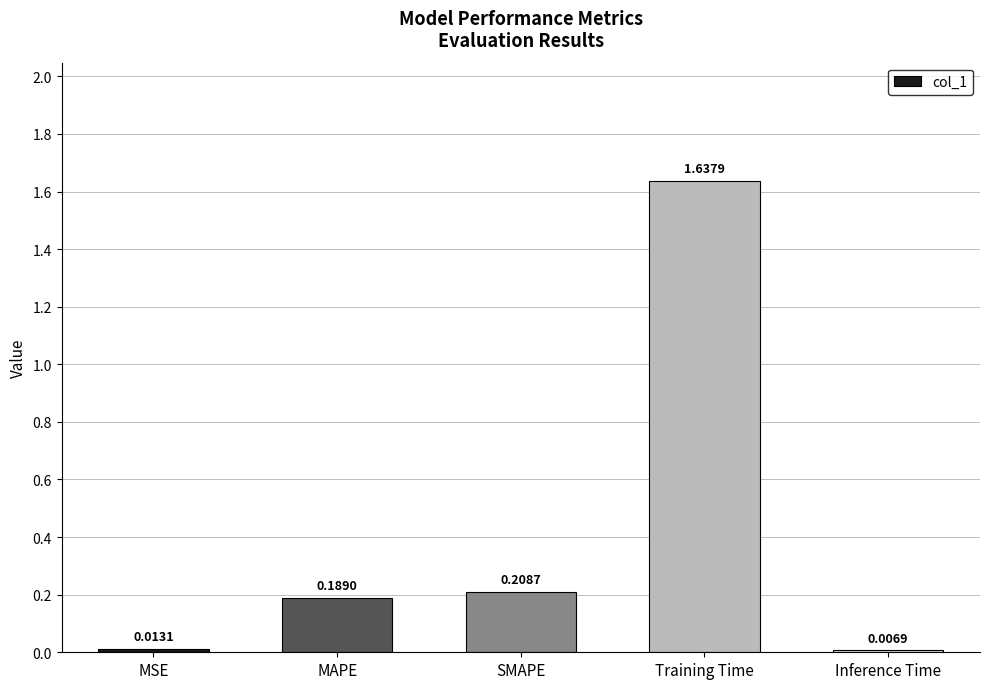

What is the label of the 5th bar from the right?

MSE